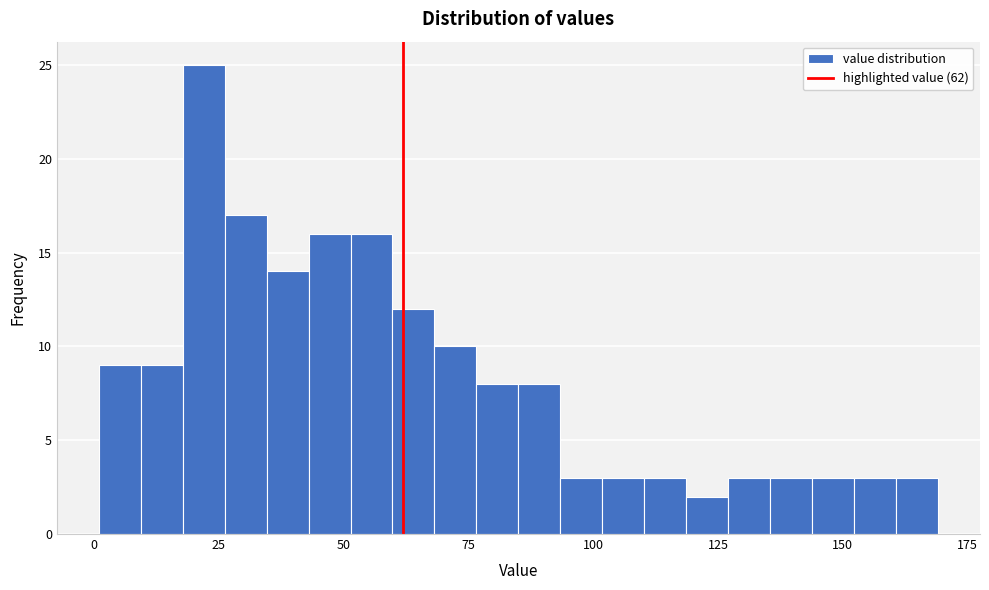

Read against the x-axis, roughly where is the centre of the tallest bar?

20